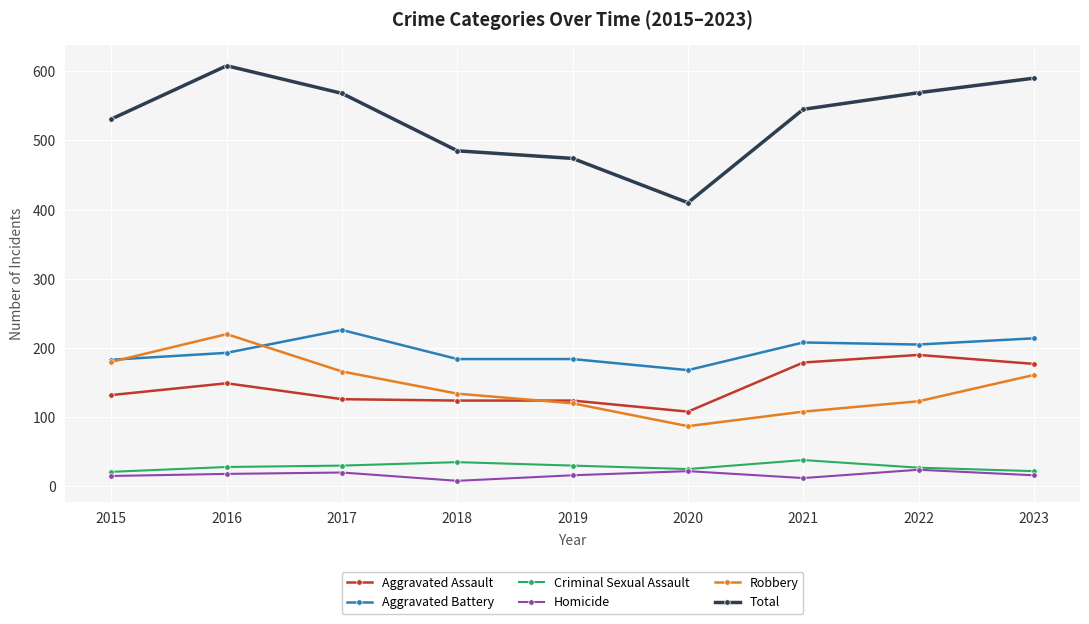

True or false: Total has more than 0 interior local peaks.

True